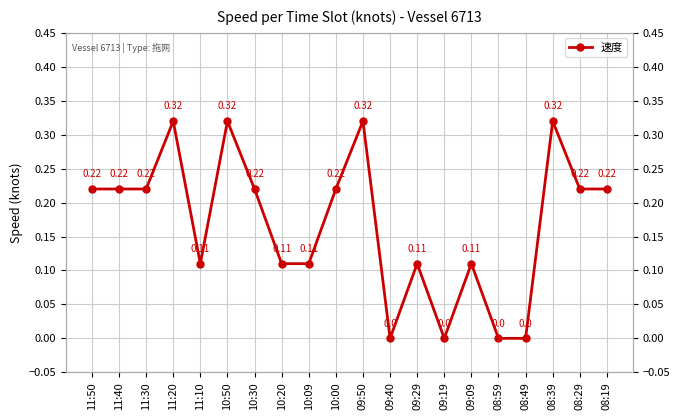

How many interior local peaks (higher than both neighbors) does the data have?

6